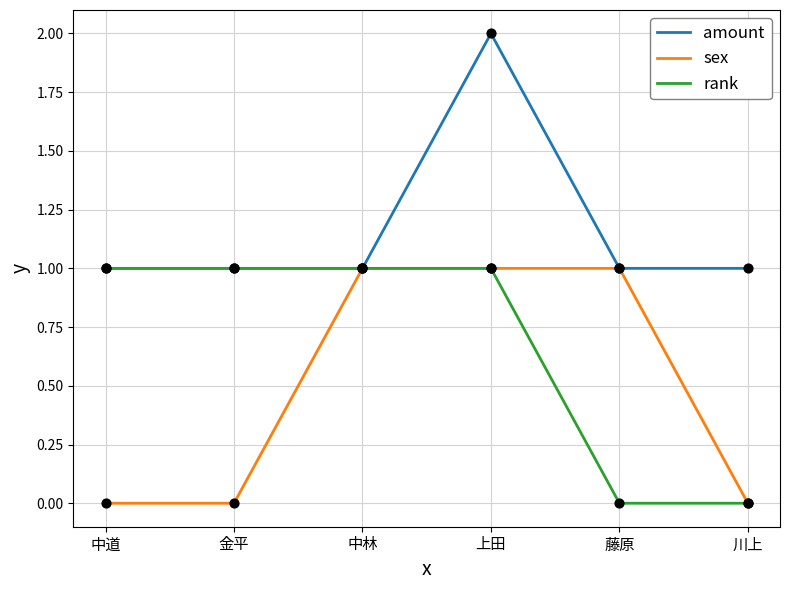

Which series changed the most between 藤原 and 川上?

sex